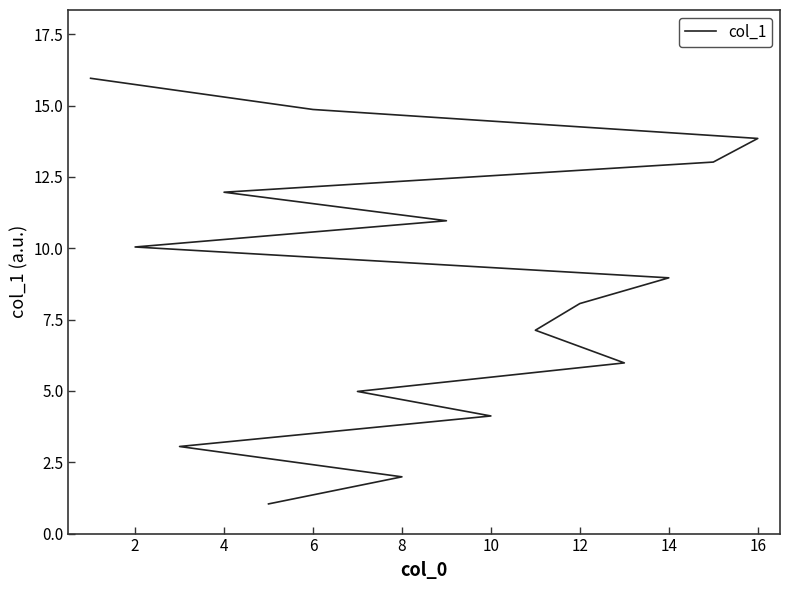

The chart shows a value of 8.7 at 10. True or false?

False